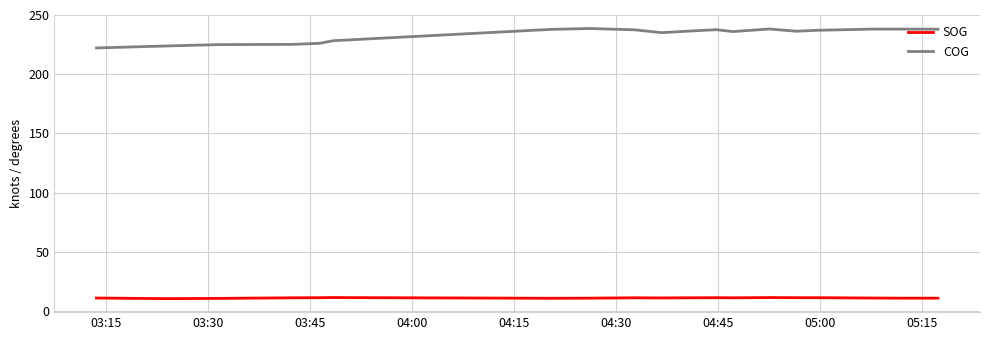

Rank the series by their maximum value, from highest to lowest.

COG, SOG